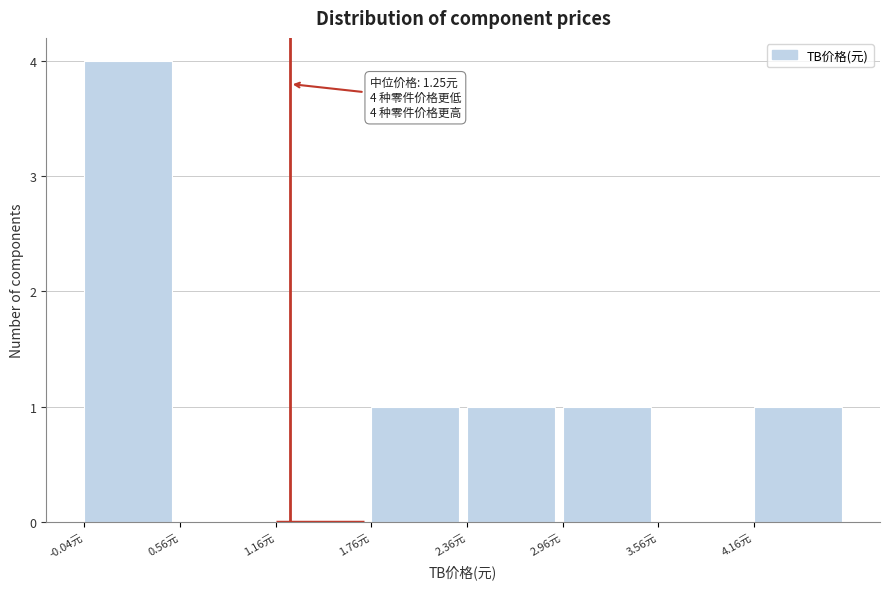

Over which range of the x-axis is the bar tallest?

-0.04 to 0.56